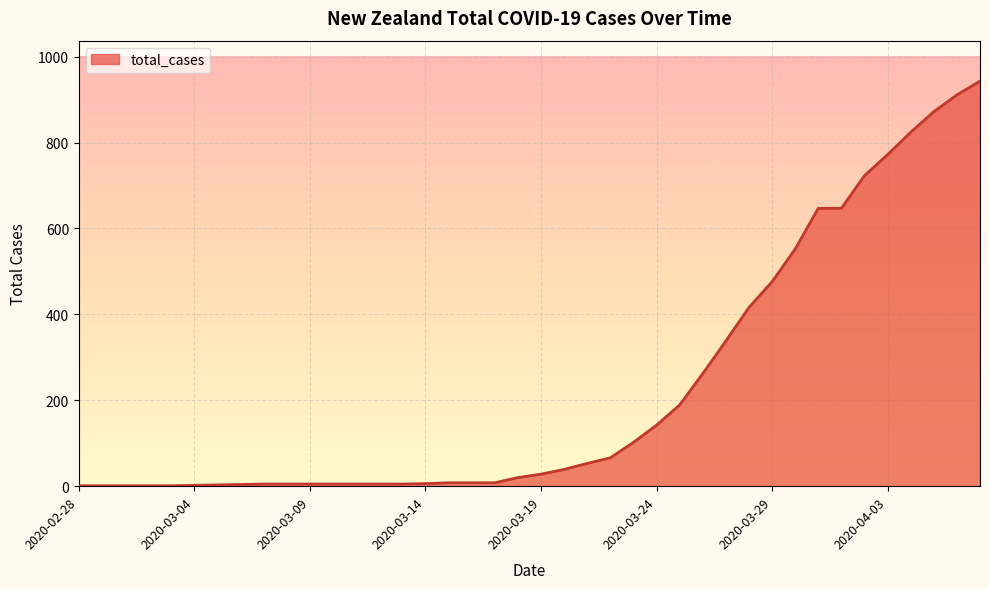

What is the greatest value displayed?

943